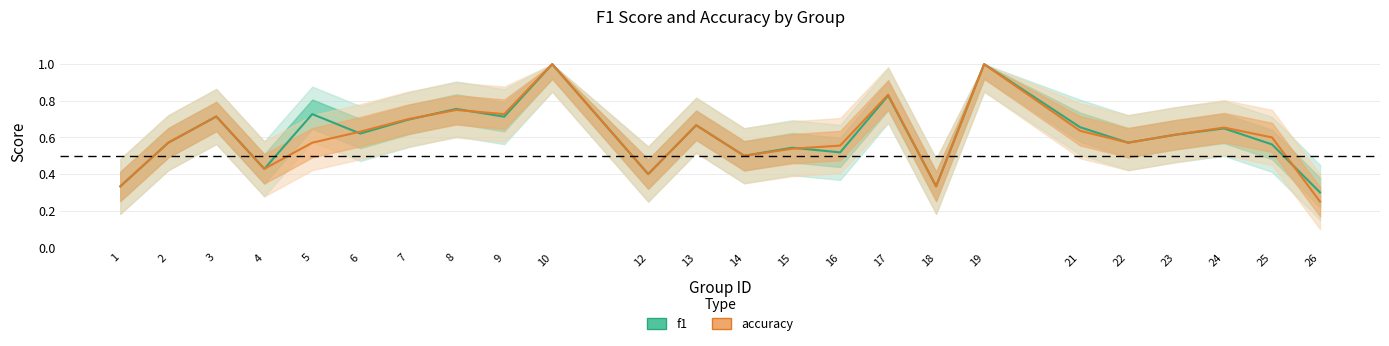

Which series changed the most between 9 and 23?

accuracy